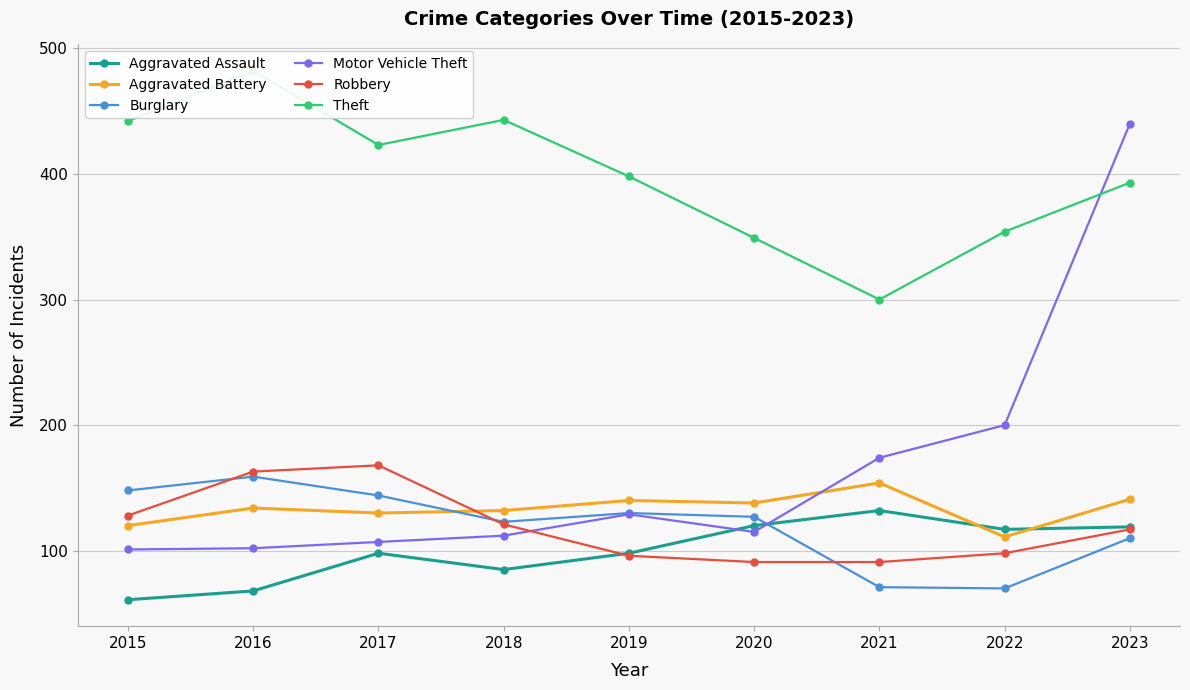

Reading left to right, transcribe all the data shown in this chart.

Aggravated Assault: 61	68	98	85	98	120	132	117	119
Aggravated Battery: 120	134	130	132	140	138	154	111	141
Burglary: 148	159	144	123	130	127	71	70	110
Motor Vehicle Theft: 101	102	107	112	129	115	174	200	440
Robbery: 128	163	168	121	96	91	91	98	117
Theft: 442	482	423	443	398	349	300	354	393